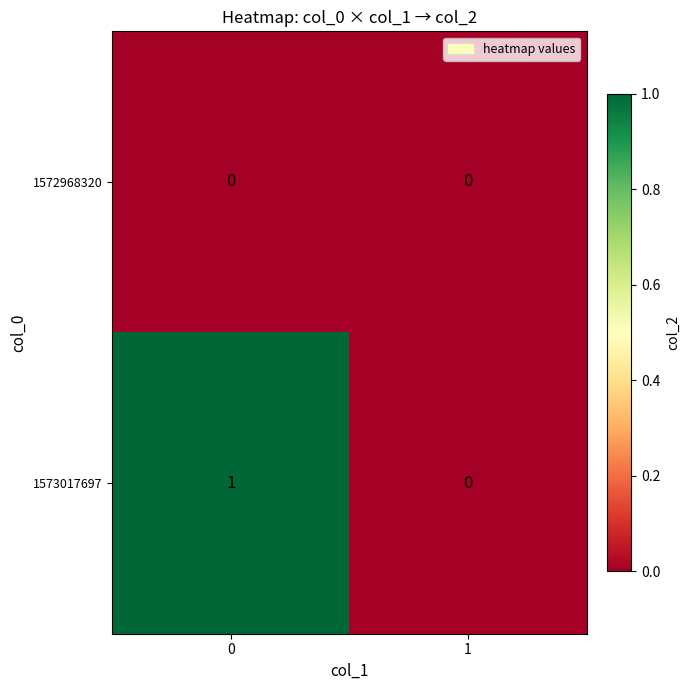

How many data points does each series have?

2